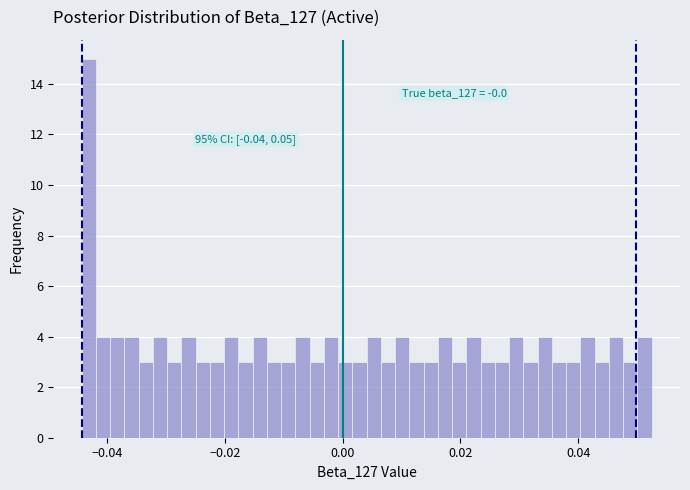

Around what value on the x-axis is the tallest bar? Give the approximate position of its centre, as read against the axis.

-0.044